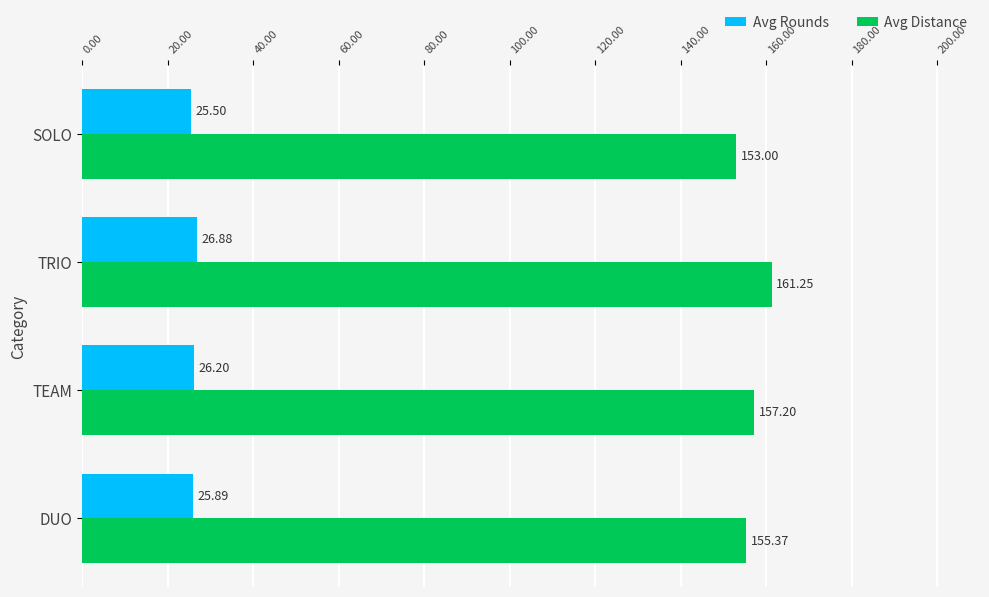

Which label corresponds to the largest value in the chart?

TRIO